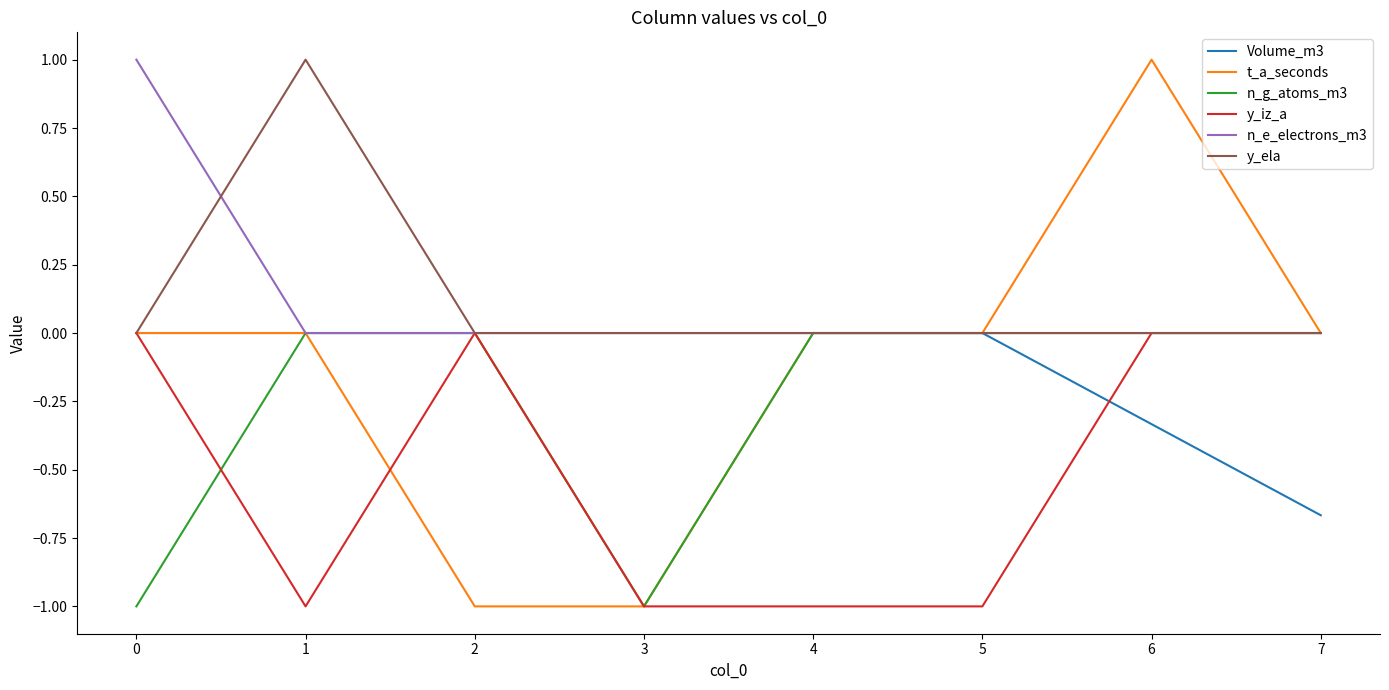

What is the minimum value for t_a_seconds?

-1.0